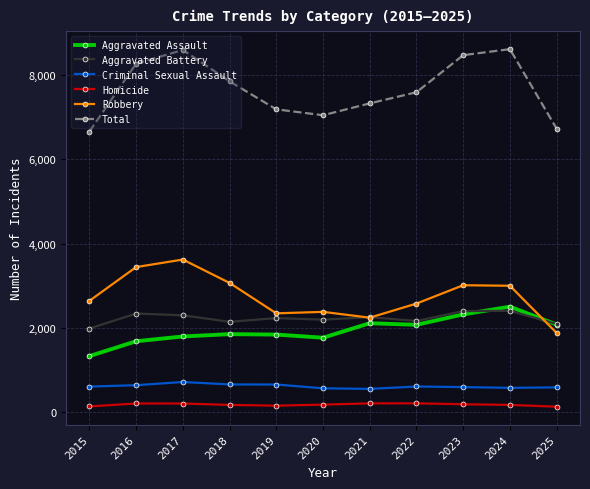

Which series has the widest spread of values?

Total